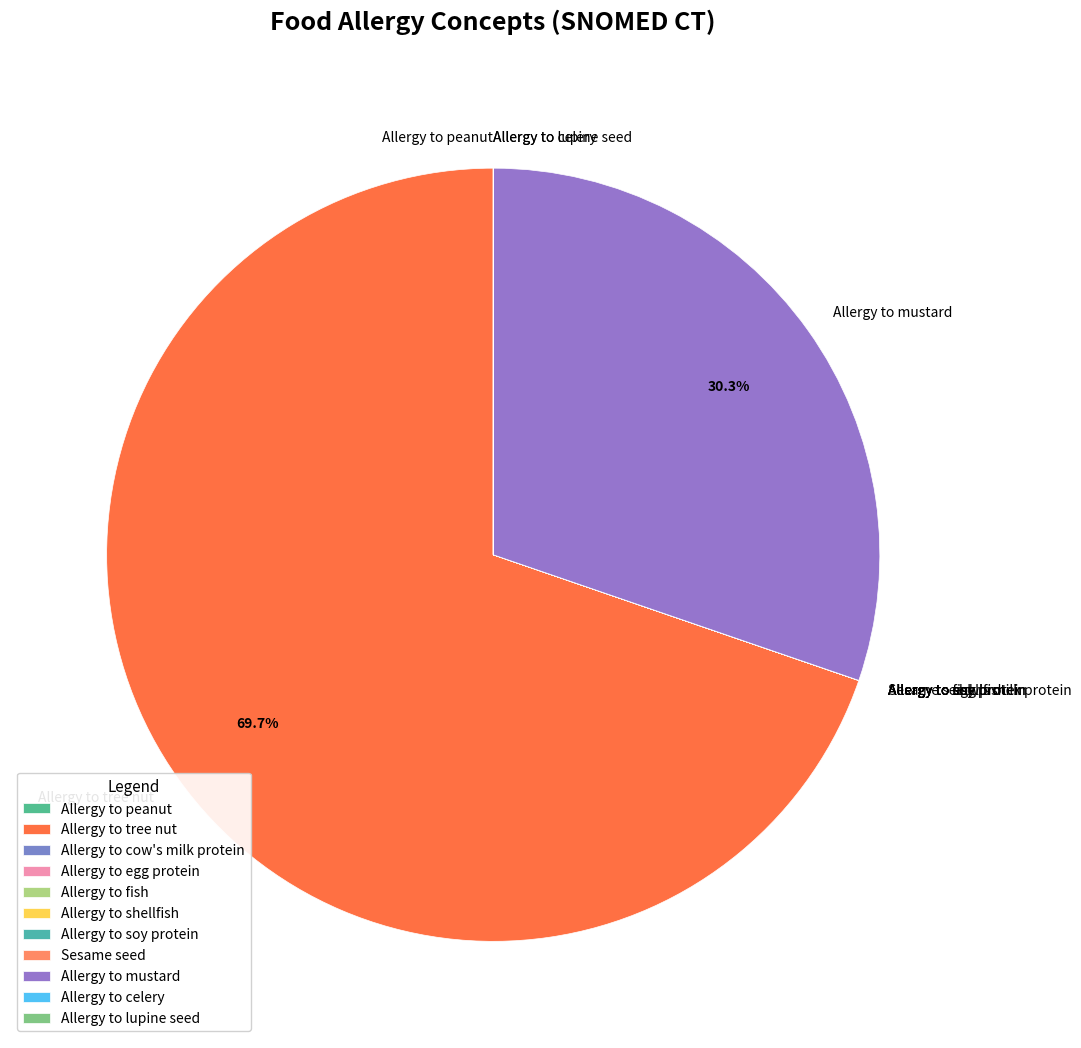

What is the largest slice in the pie chart?

Allergy to tree nut